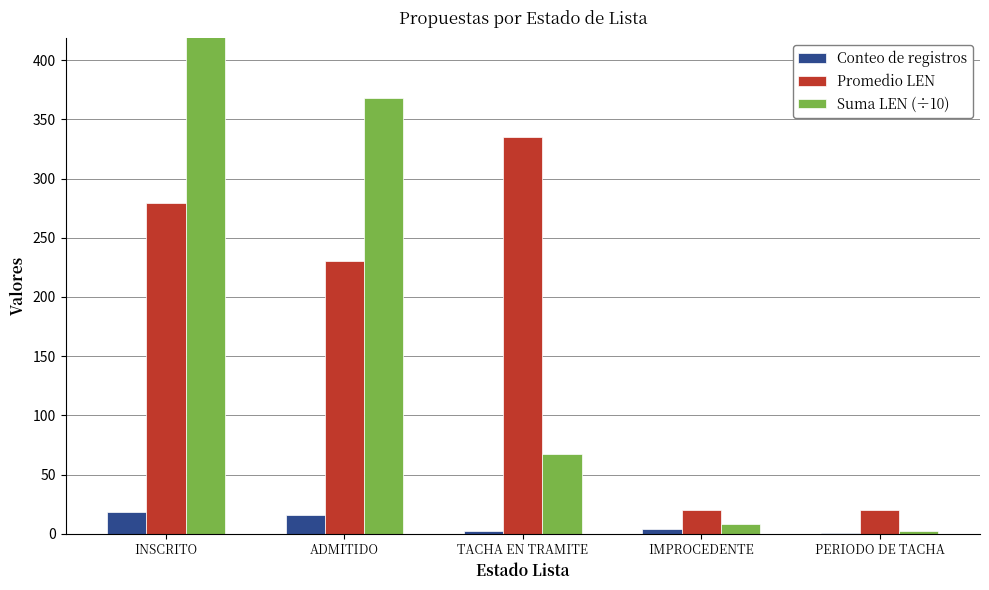

What is the label of the 3rd bar from the left?

TACHA EN TRAMITE